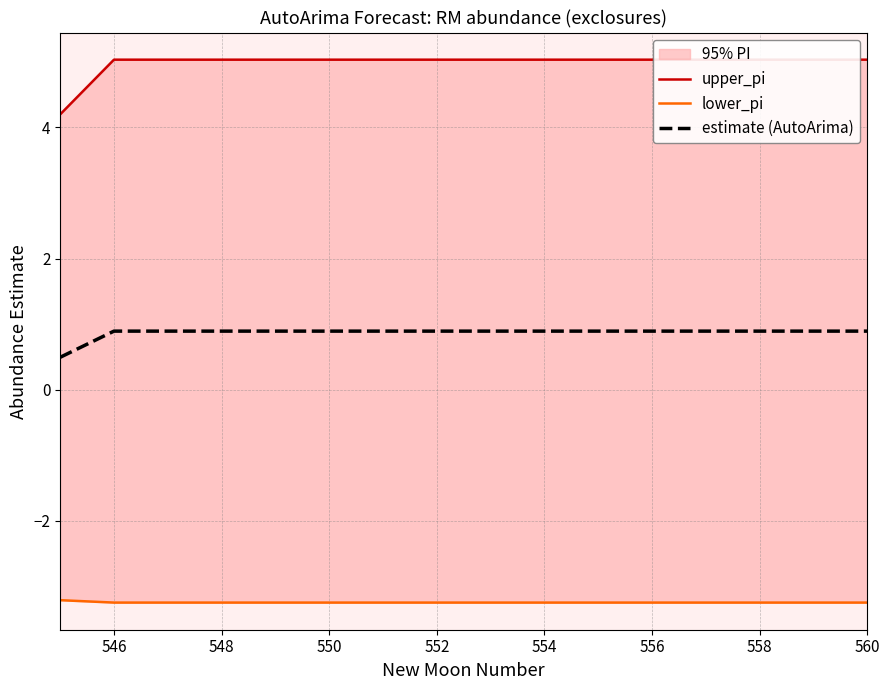

Which series has the largest total across all categories?

upper_pi